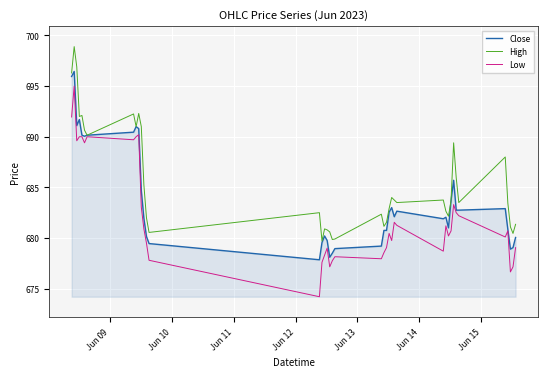

What is the highest value of the Low series?

695.0